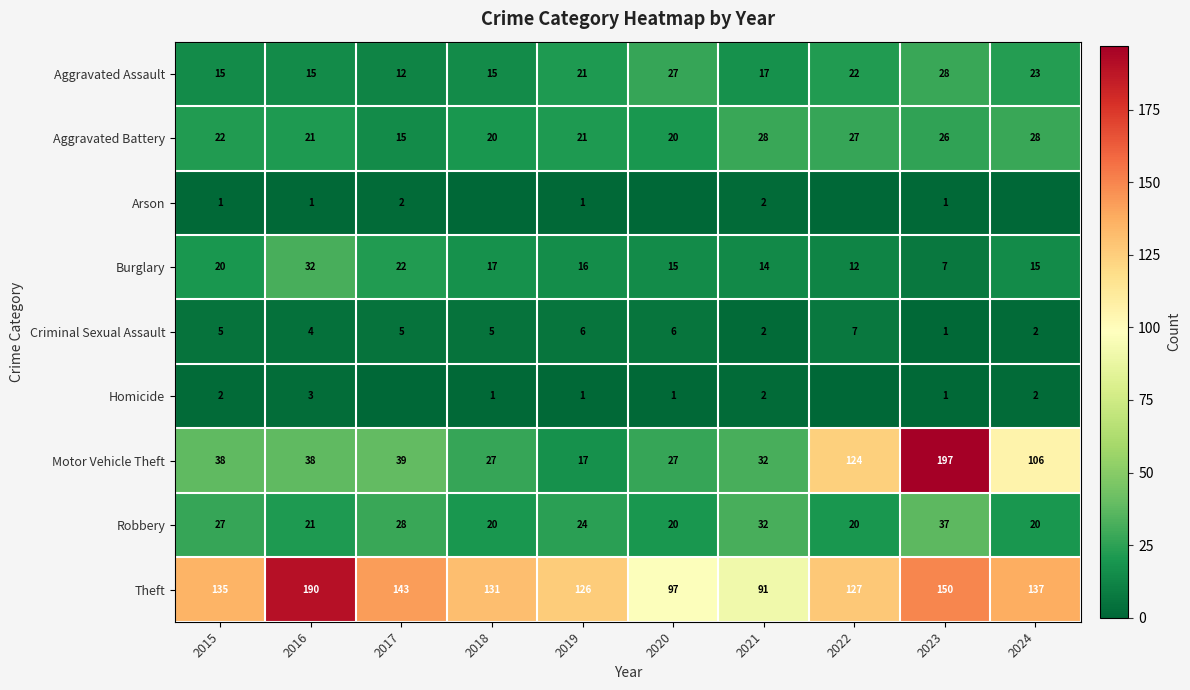

What is the spread (max minus min) of values at 2020?

97